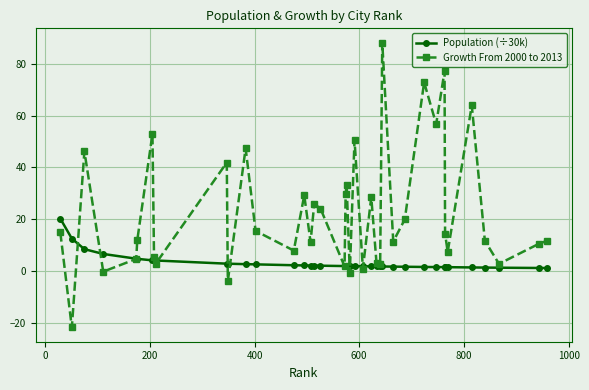

What is the difference between the maximum and second lowest values in the Population (÷30k) series?

19.0